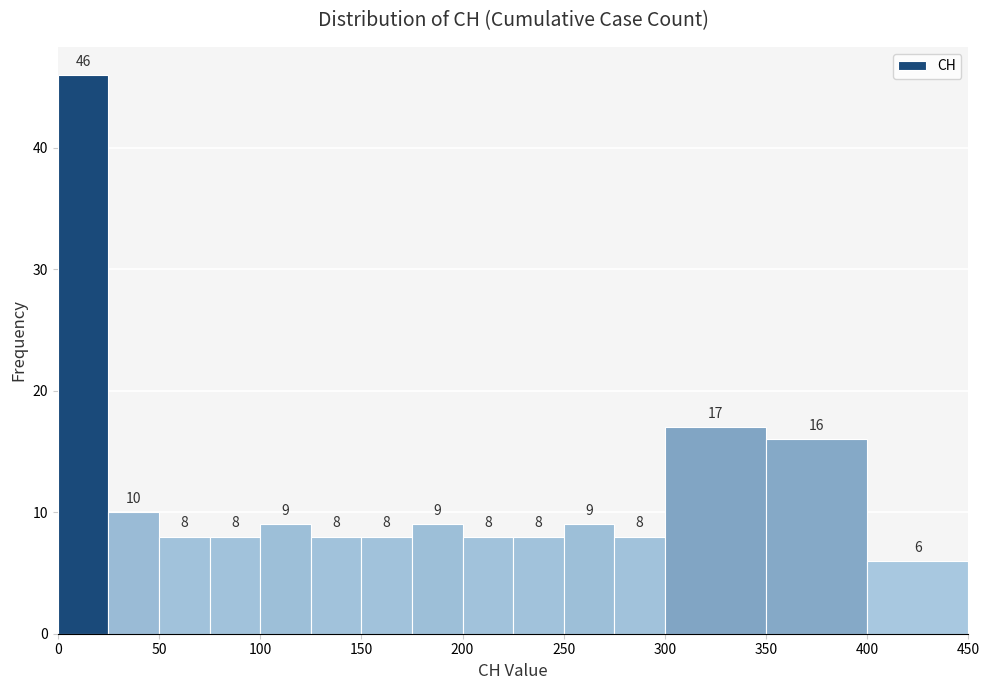

Reading left to right, list every bar in this chart as the range it spans on the x-axis followed by its height.

0 to 25: 46
25 to 50: 10
50 to 75: 8
75 to 100: 8
100 to 125: 9
125 to 150: 8
150 to 175: 8
175 to 200: 9
200 to 225: 8
225 to 250: 8
250 to 275: 9
275 to 300: 8
300 to 350: 17
350 to 400: 16
400 to 450: 6